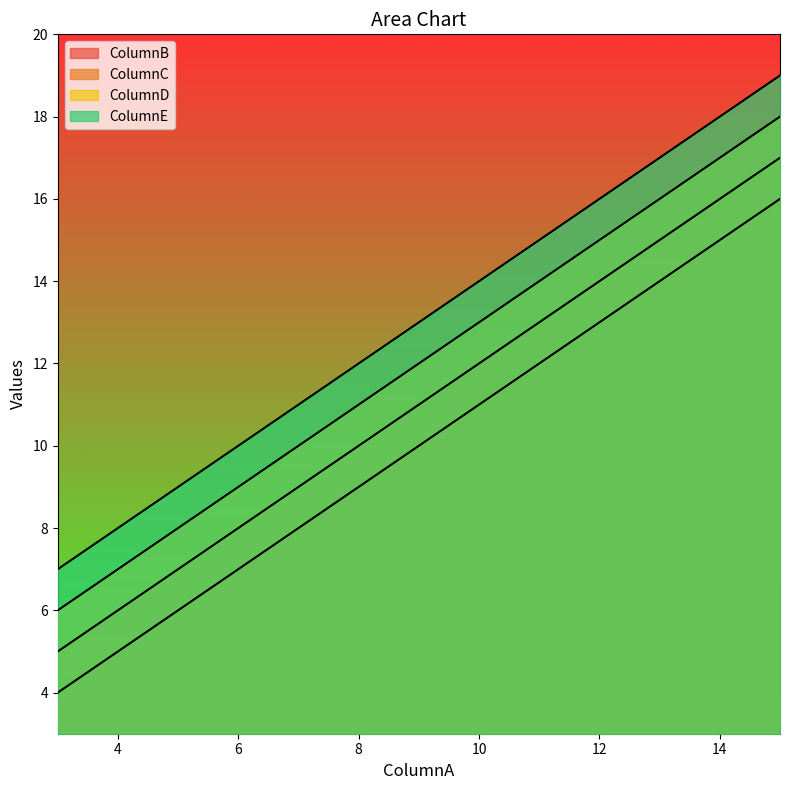

What are all the series names shown in the legend?

ColumnB, ColumnC, ColumnD, ColumnE